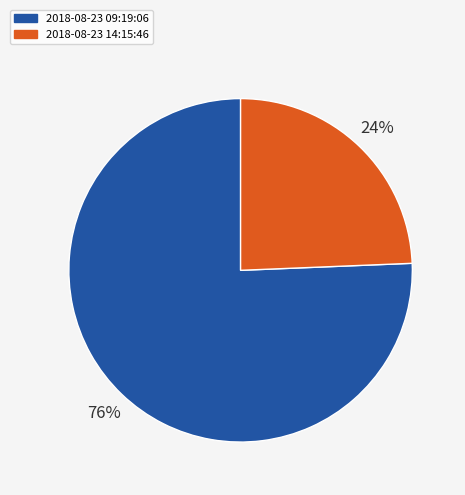

Which category has the biggest portion of the pie?

2018-08-23 09:19:06